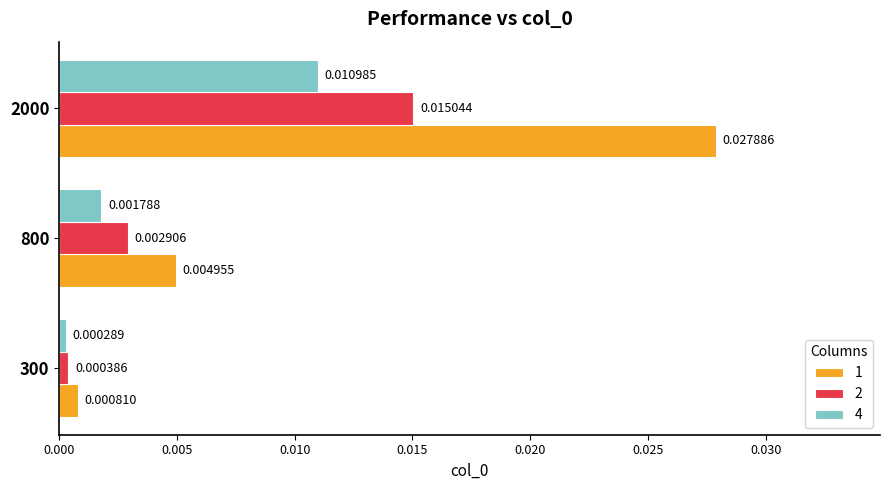

What are all the series names shown in the legend?

1, 2, 4